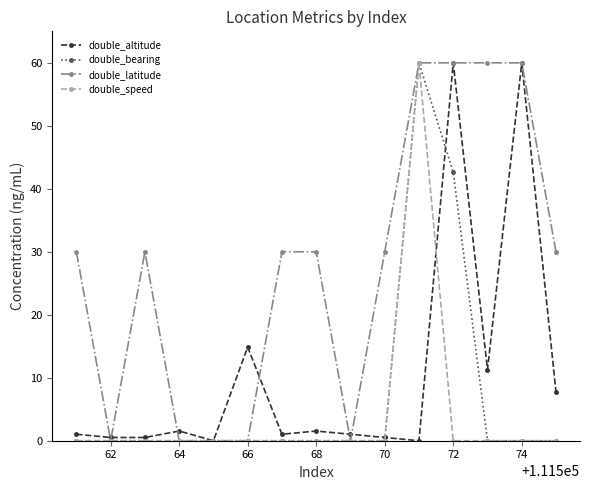

What is the maximum value for double_bearing?

60.0